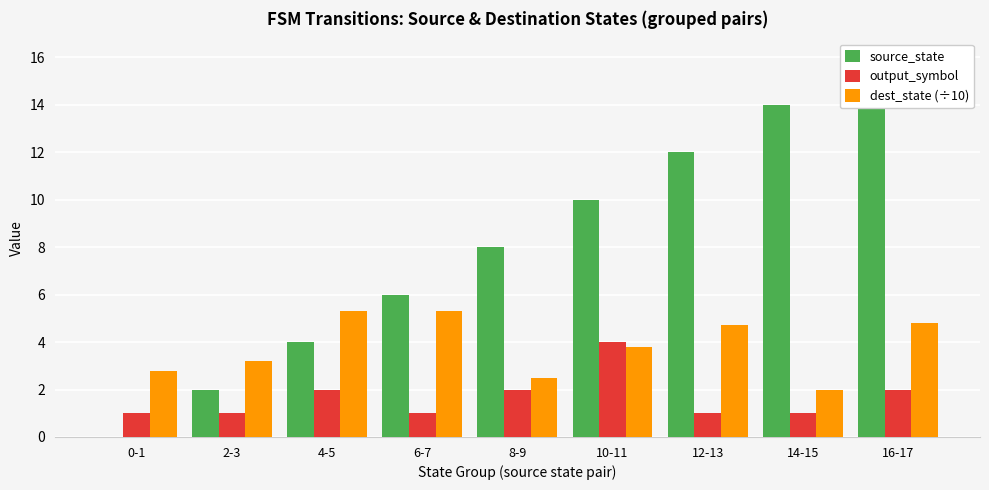

Reading left to right, transcribe all the data shown in this chart.

source_state: 0.0	2.0	4.0	6.0	8.0	10.0	12.0	14.0	16.0
output_symbol: 1.0	1.0	2.0	1.0	2.0	4.0	1.0	1.0	2.0
dest_state (÷10): 2.8	3.2	5.3	5.3	2.5	3.8	4.7	2.0	4.8